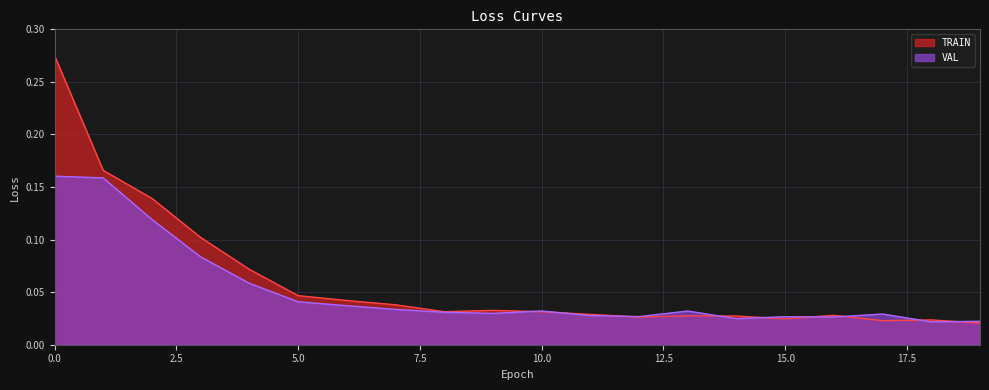

True or false: VAL and TRAIN intersect in this chart.

True